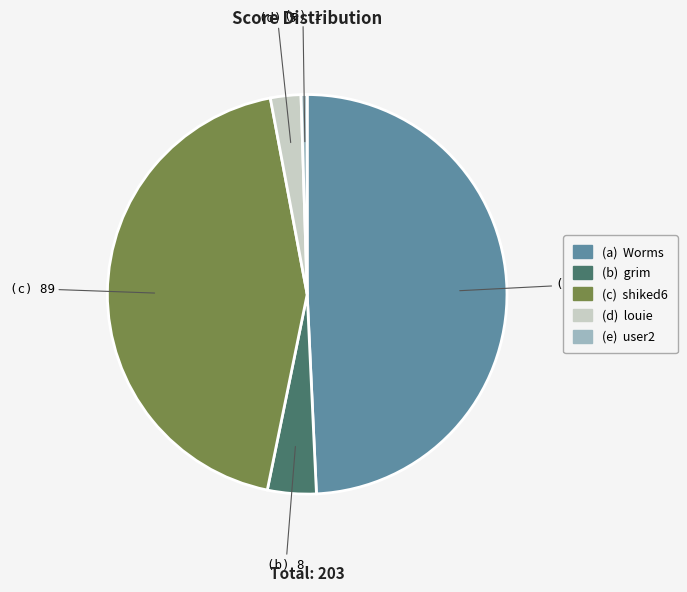

Is there any slice that represents more than half of the pie?

No